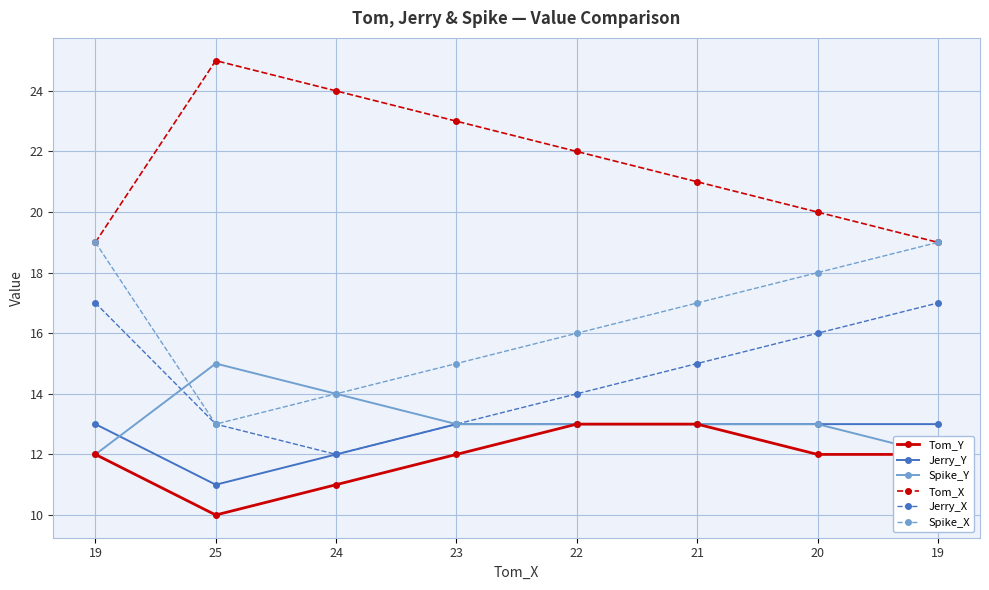

Reading left to right, extract all data points from this chart.

Tom_Y: 12	10	11	12	13	13	12	12
Jerry_Y: 13	11	12	13	13	13	13	13
Spike_Y: 12	15	14	13	13	13	13	12
Tom_X: 19	25	24	23	22	21	20	19
Jerry_X: 17	13	12	13	14	15	16	17
Spike_X: 19	13	14	15	16	17	18	19